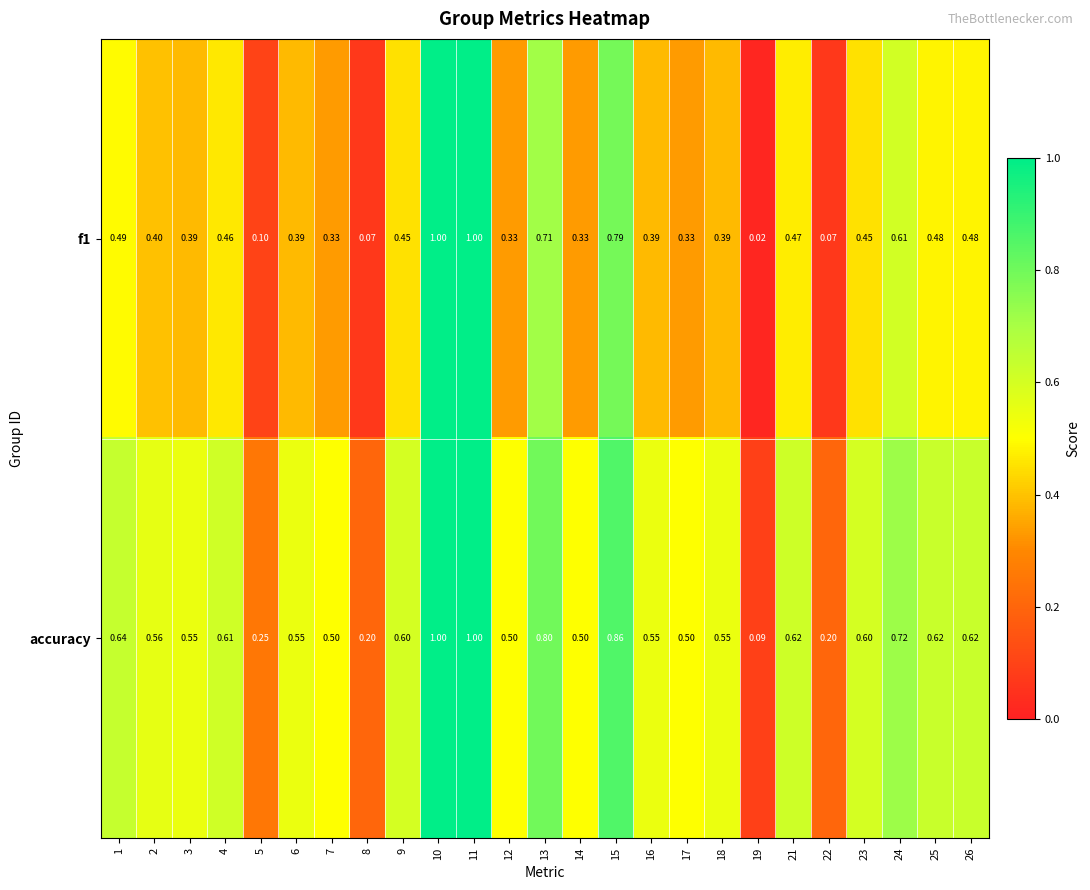

Is the value of f1 at 15 greater than the value of accuracy at 5?

Yes